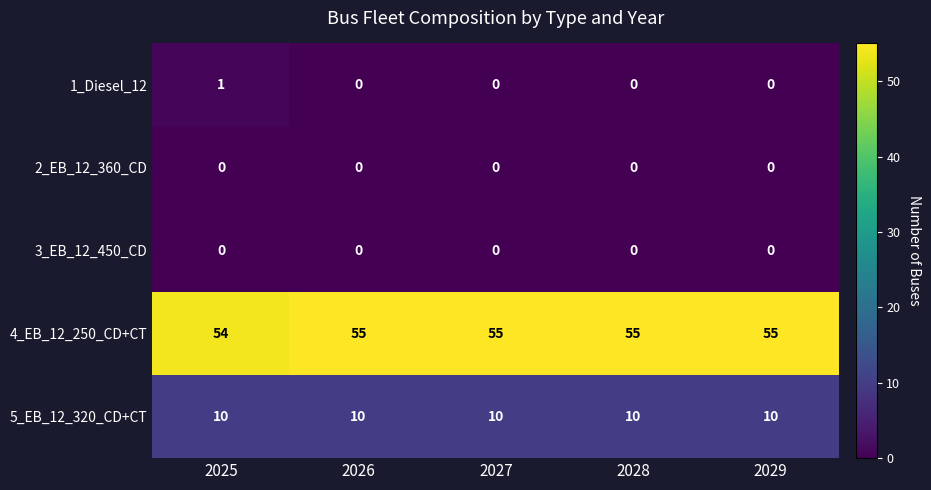

True or false: 4_EB_12_250_CD+CT has a value of 30 at 2029.

False